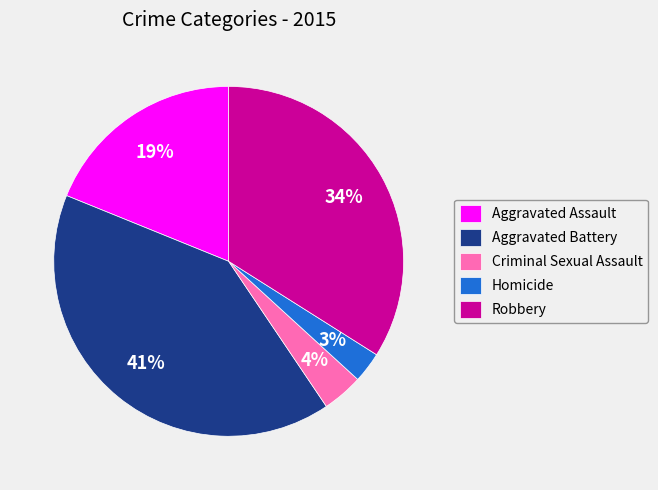

To the nearest percent, what is the average slice percentage?

20%